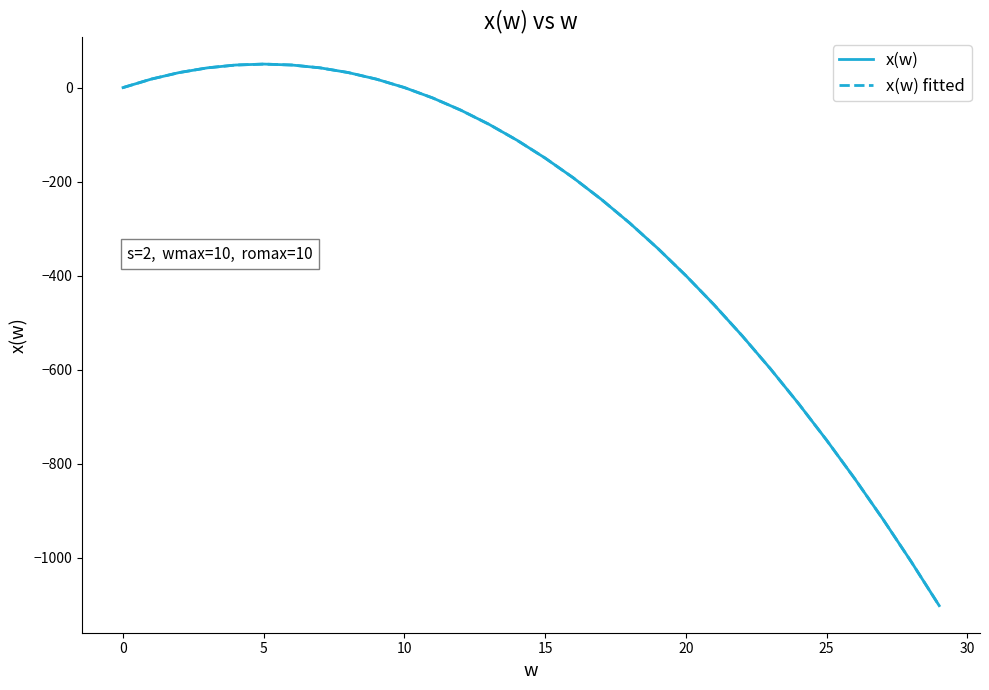

Reading left to right, list all the values displayed in this chart.

x(w): 0.0	18.0	32.0	42.0	48.0	50.0	48.0	42.0	32.0	18.0	0.0	-22.0	-48.0	-78.0	-112.0	-150.0	-192.0	-238.0	-288.0	-342.0	-400.0	-462.0	-528.0	-598.0	-672.0	-750.0	-832.0	-918.0	-1008.0	-1102.0
x(w) fitted: 0.0	18.0	32.0	42.0	48.0	50.0	48.0	42.0	32.0	18.0	0.0	-22.0	-48.0	-78.0	-112.0	-150.0	-192.0	-238.0	-288.0	-342.0	-400.0	-462.0	-528.0	-598.0	-672.0	-750.0	-832.0	-918.0	-1008.0	-1102.0